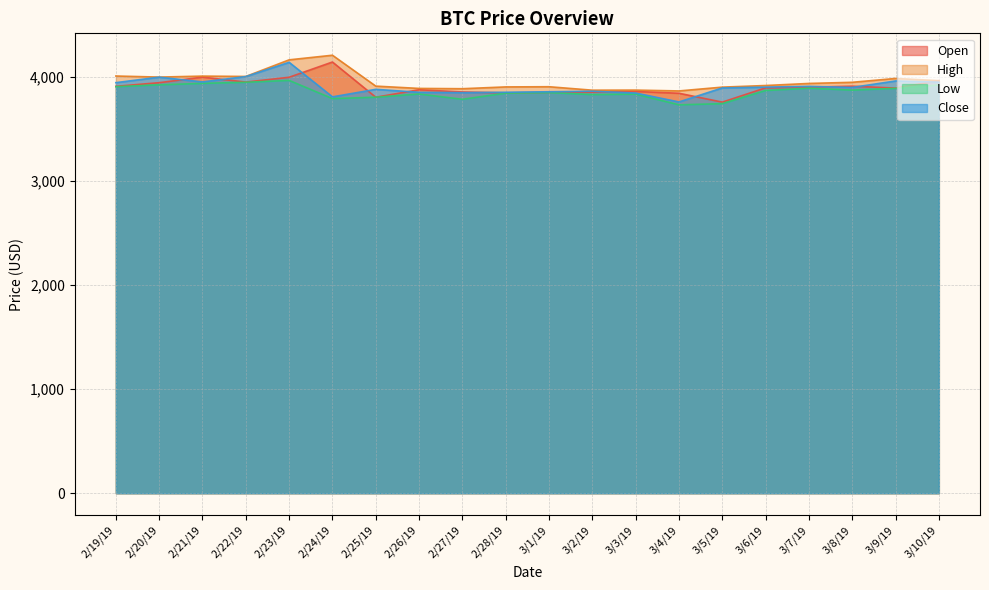

What is the difference between the maximum and minimum values in the Close series?

381.0